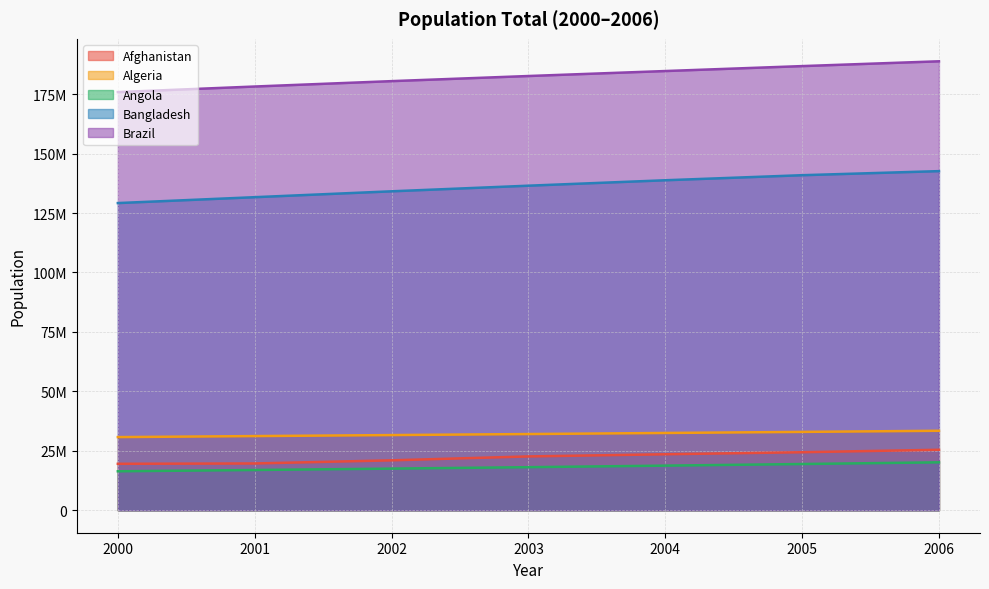

Does the chart have visible grid lines?

Yes